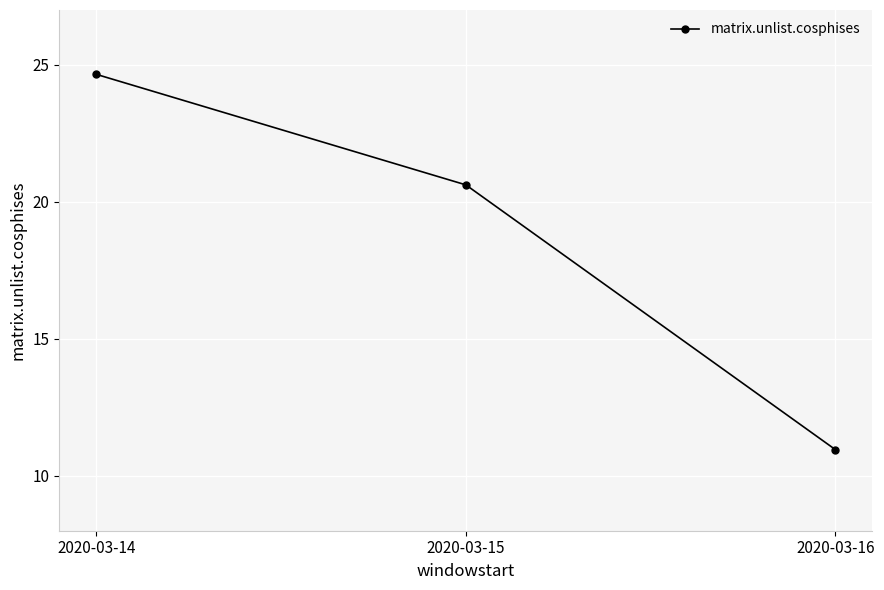

How many lines are shown in the chart?

1